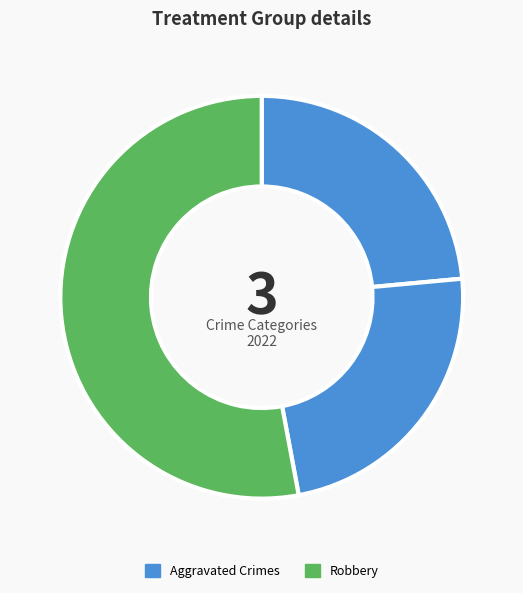

How many segments does this pie chart have?

3